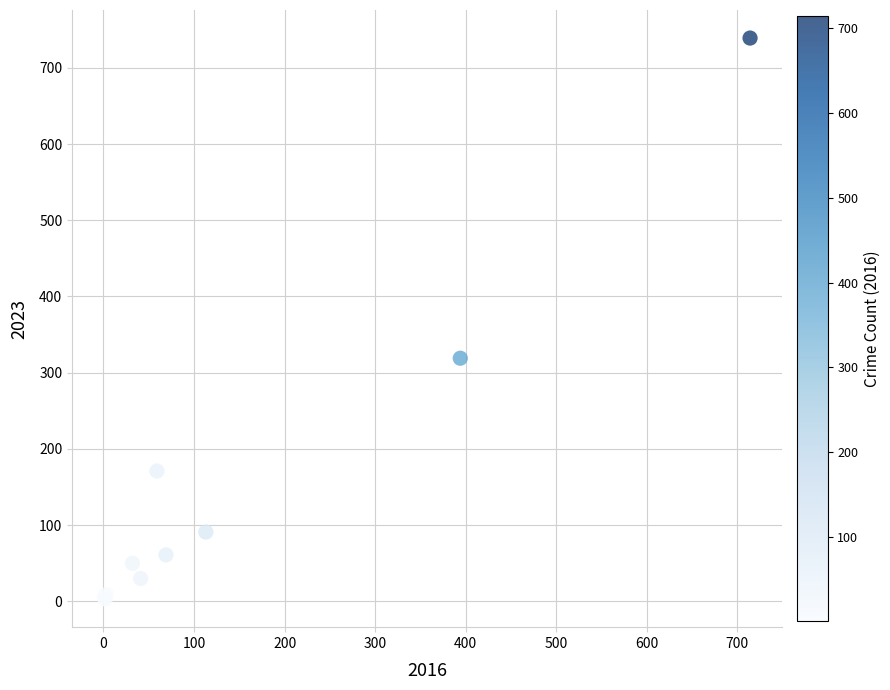

What Y value in the scatter plot is closest to 371?

319